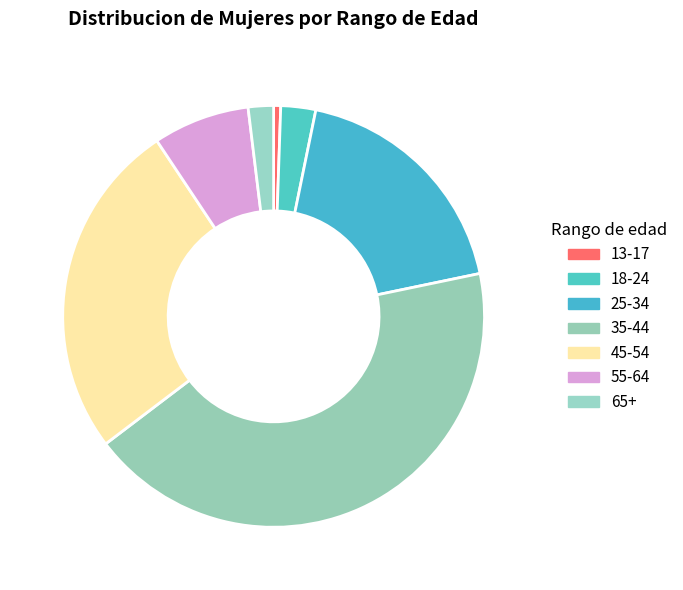

The 55-64 slice represents 7% of the pie. True or false?

True